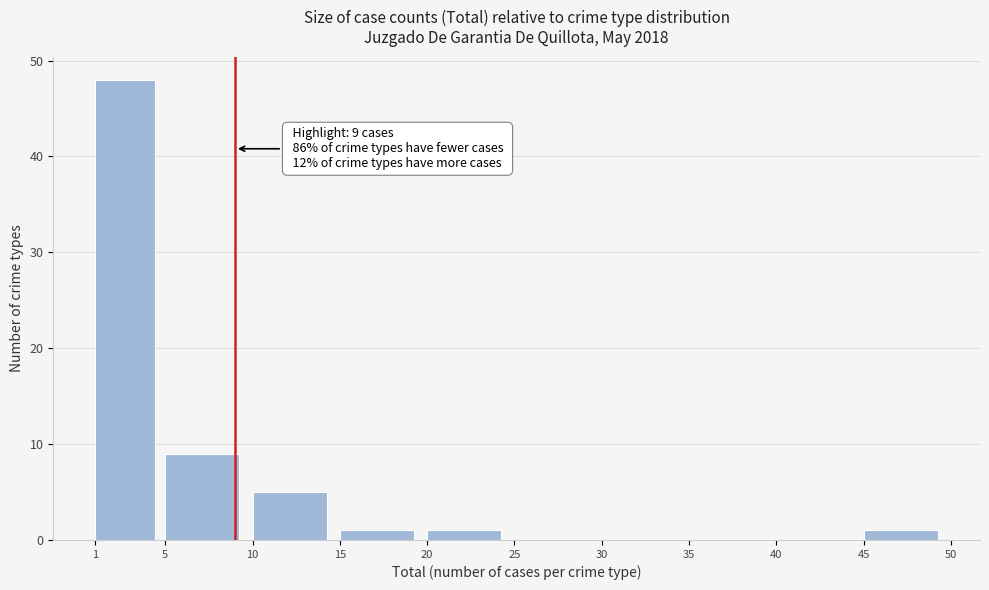

Over which range of the x-axis is the bar tallest?

1 to 5